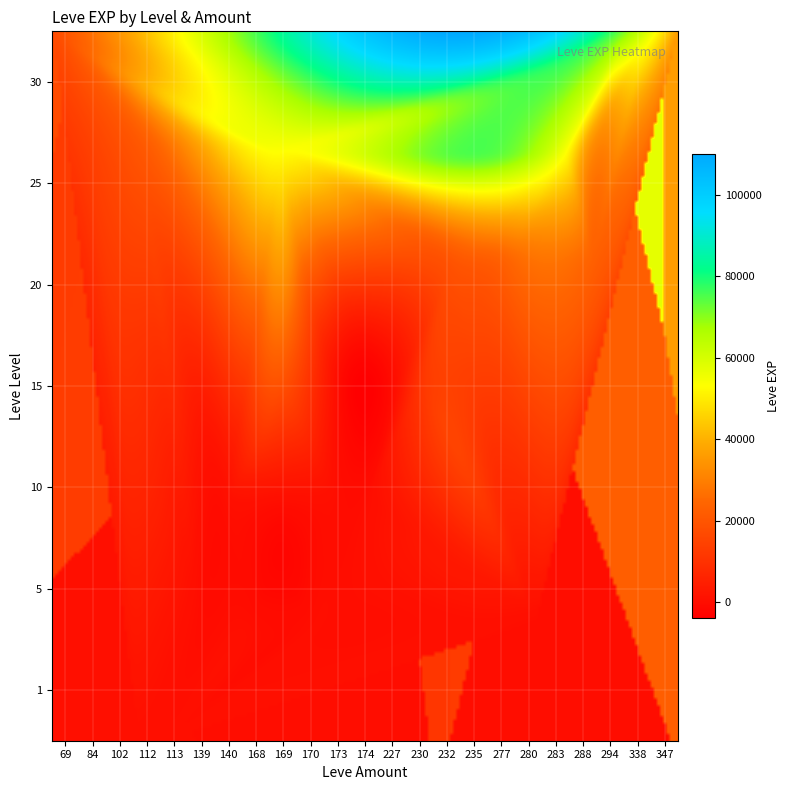

What is the minimum value shown in the chart?

1